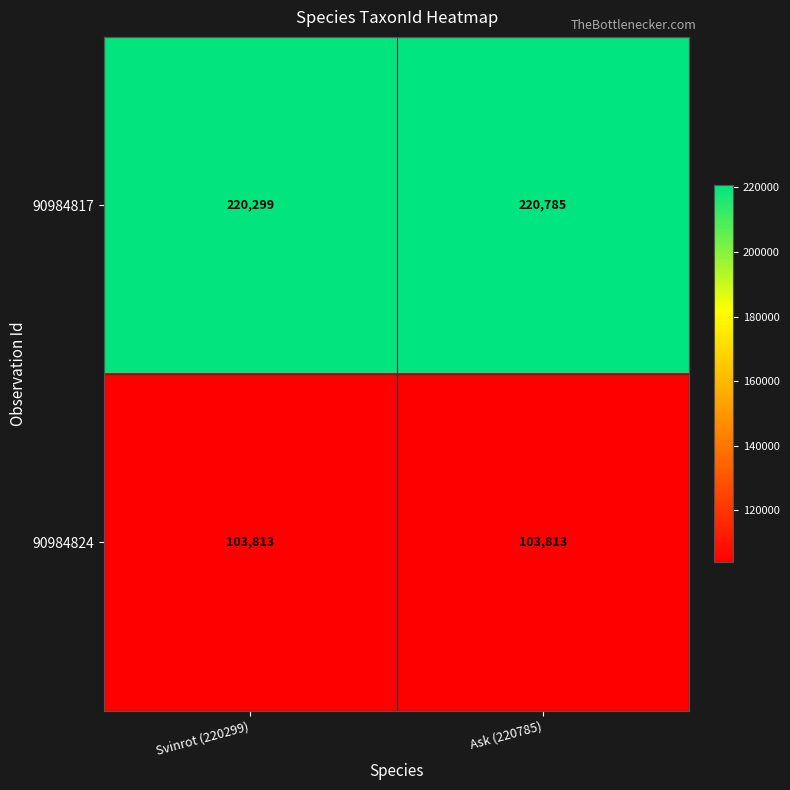

How many series are shown in this chart?

2